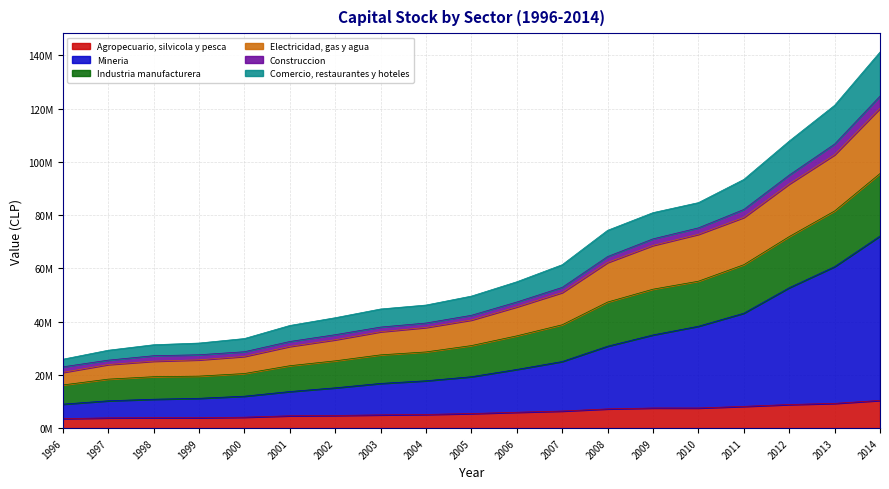

True or false: Comercio, restaurantes y hoteles and Industria manufacturera intersect in this chart.

False